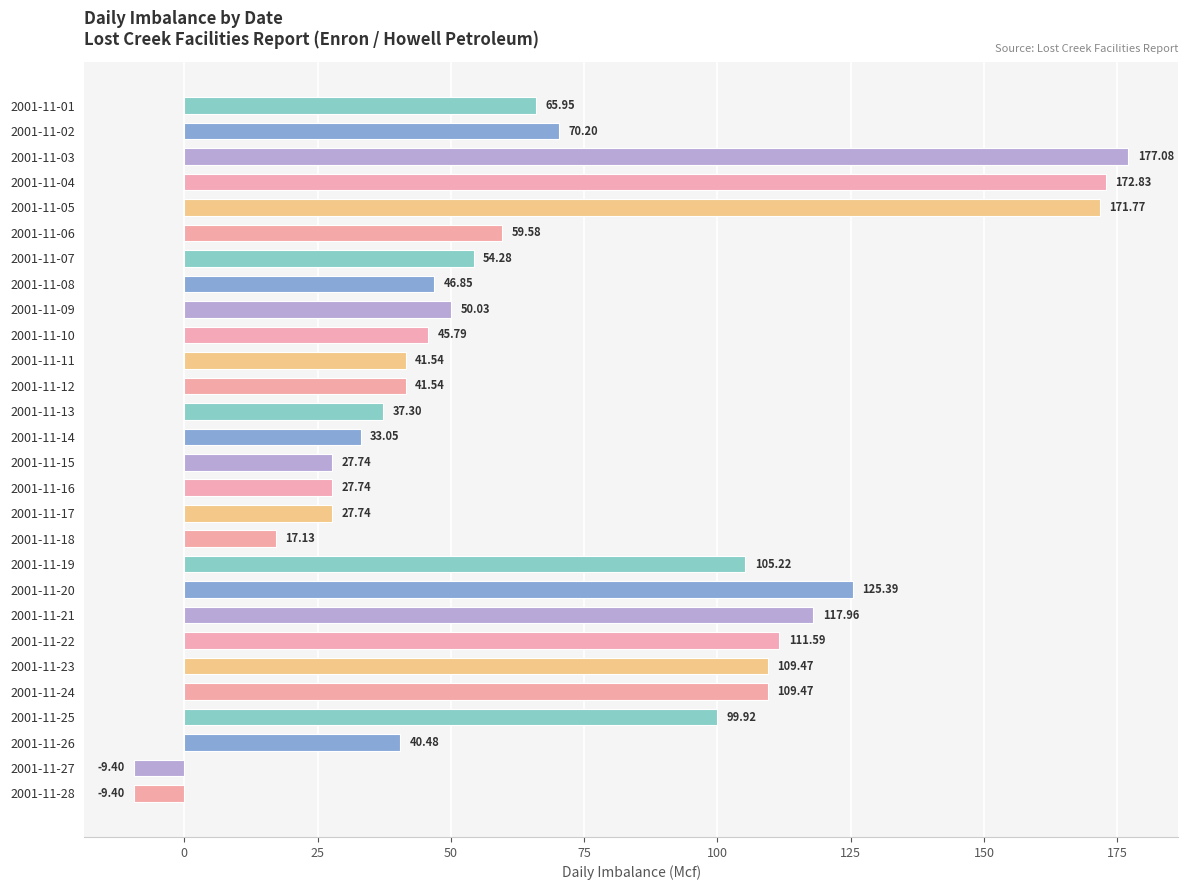

How many values exceed 54?

14